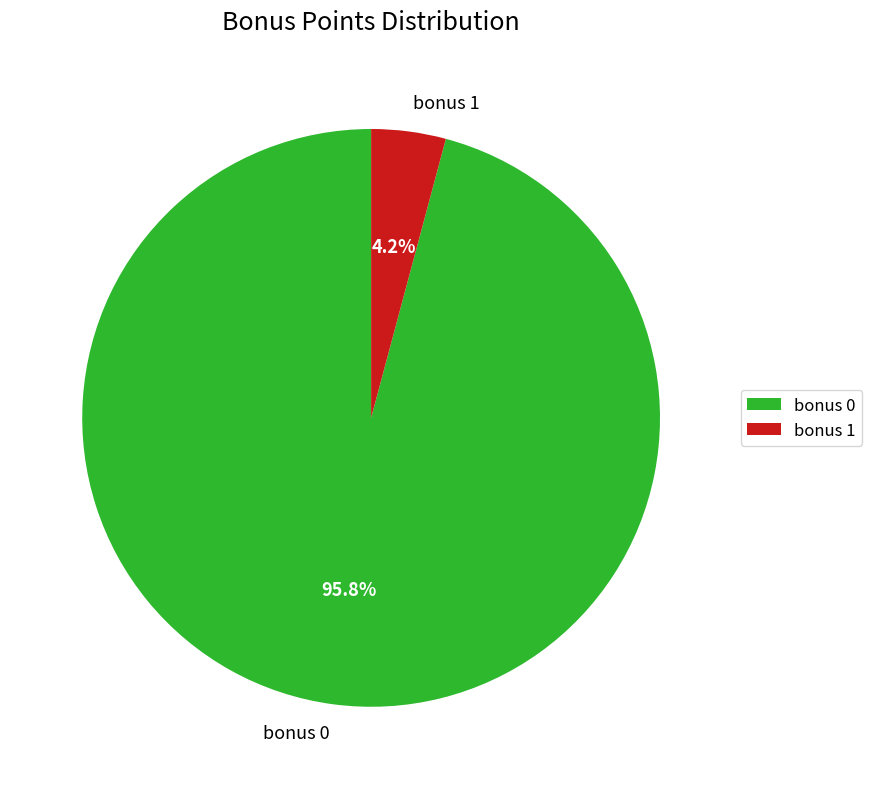

What percentage is the bonus 0 slice, to the nearest percent?

96%